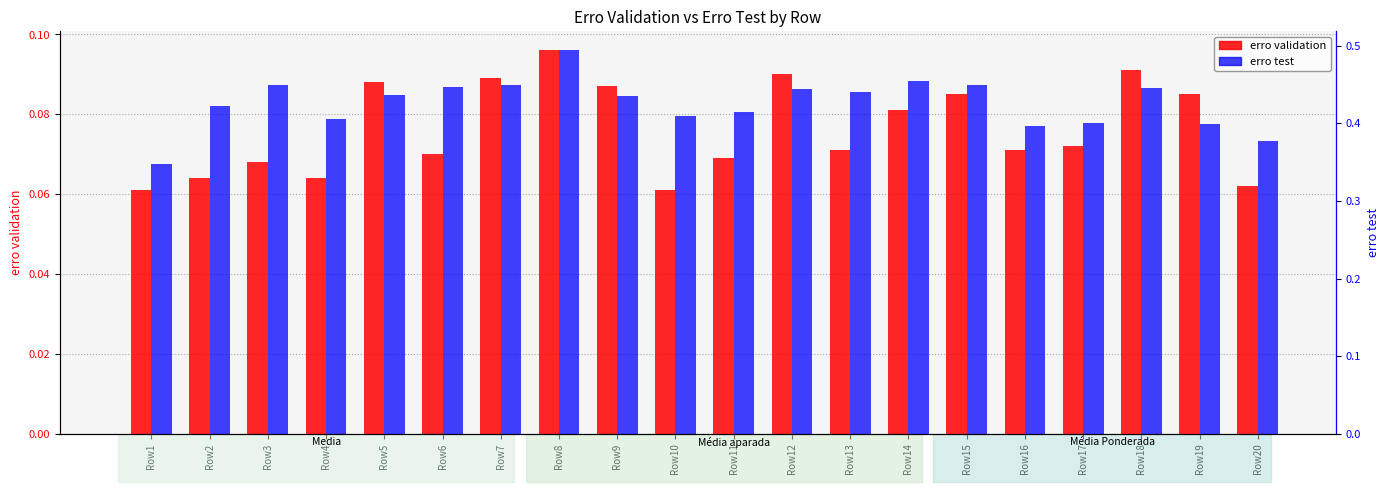

The erro validation series shows 0.0 at Row14. True or false?

False